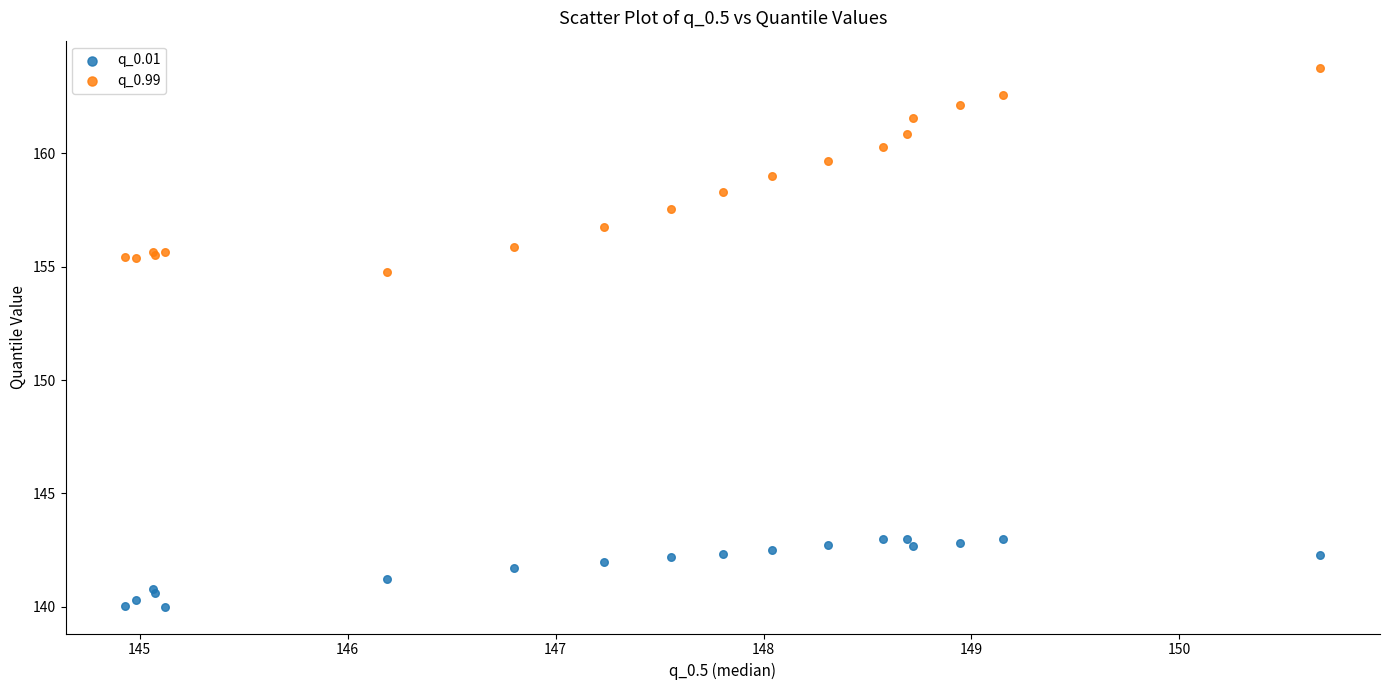

Across all series, what Y value is closest to 151?

154.8